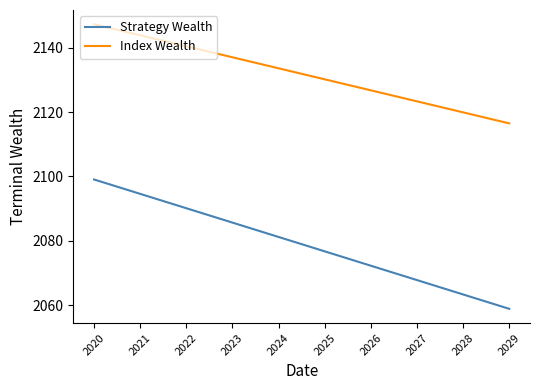

How many categories are shown in the chart?

10